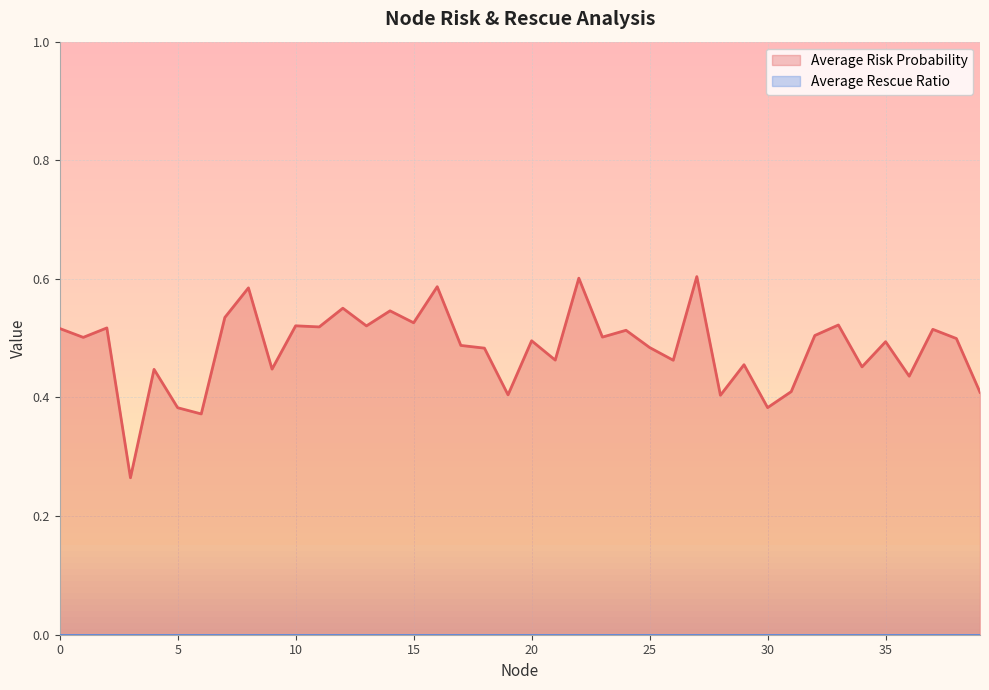

Reading left to right, transcribe all the data shown in this chart.

0=0.5	1=0.5	2=0.5	3=0.3	4=0.4	5=0.4	6=0.4	7=0.5	8=0.6	9=0.4	10=0.5	11=0.5	12=0.6	13=0.5	14=0.5	15=0.5	16=0.6	17=0.5	18=0.5	19=0.4	20=0.5	21=0.5	22=0.6	23=0.5	24=0.5	25=0.5	26=0.5	27=0.6	28=0.4	29=0.5	30=0.4	31=0.4	32=0.5	33=0.5	34=0.5	35=0.5	36=0.4	37=0.5	38=0.5	39=0.4